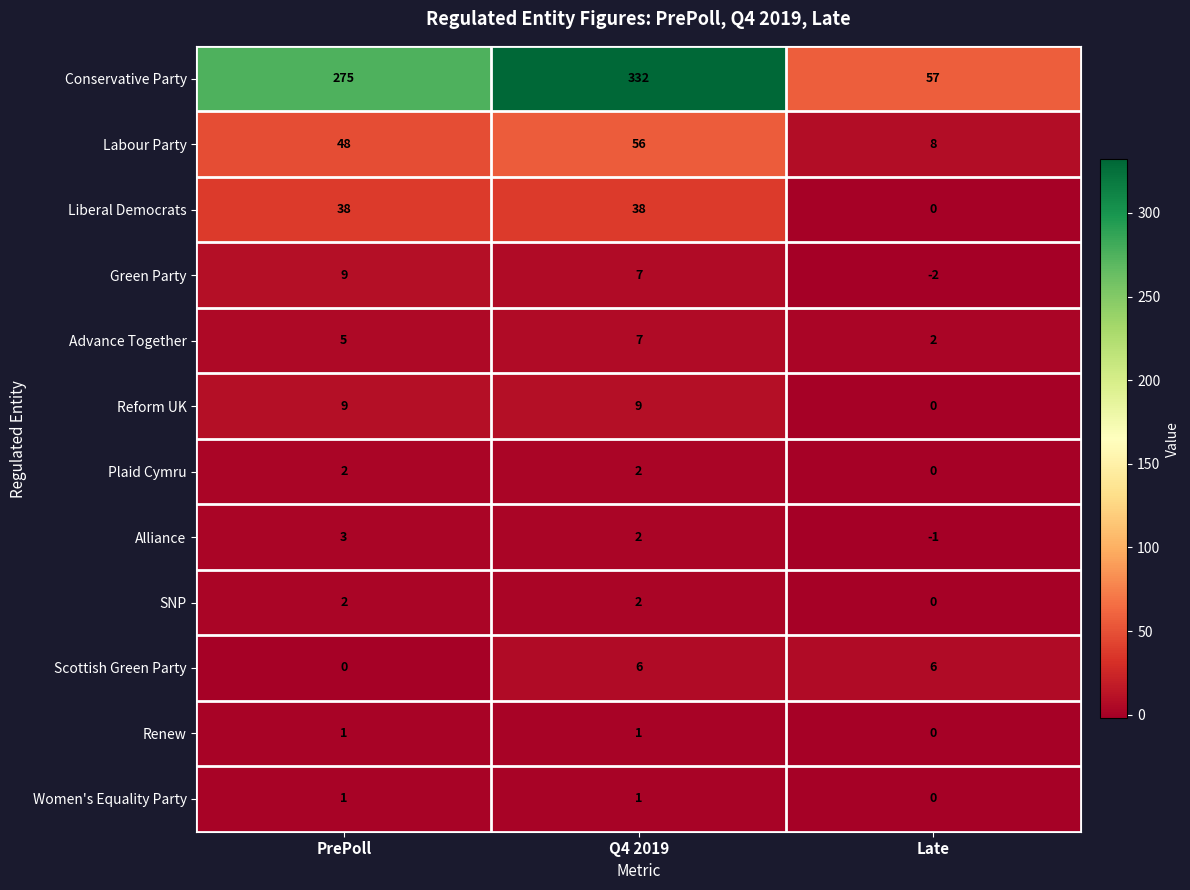

Which label corresponds to the largest value in the chart?

Q4 2019